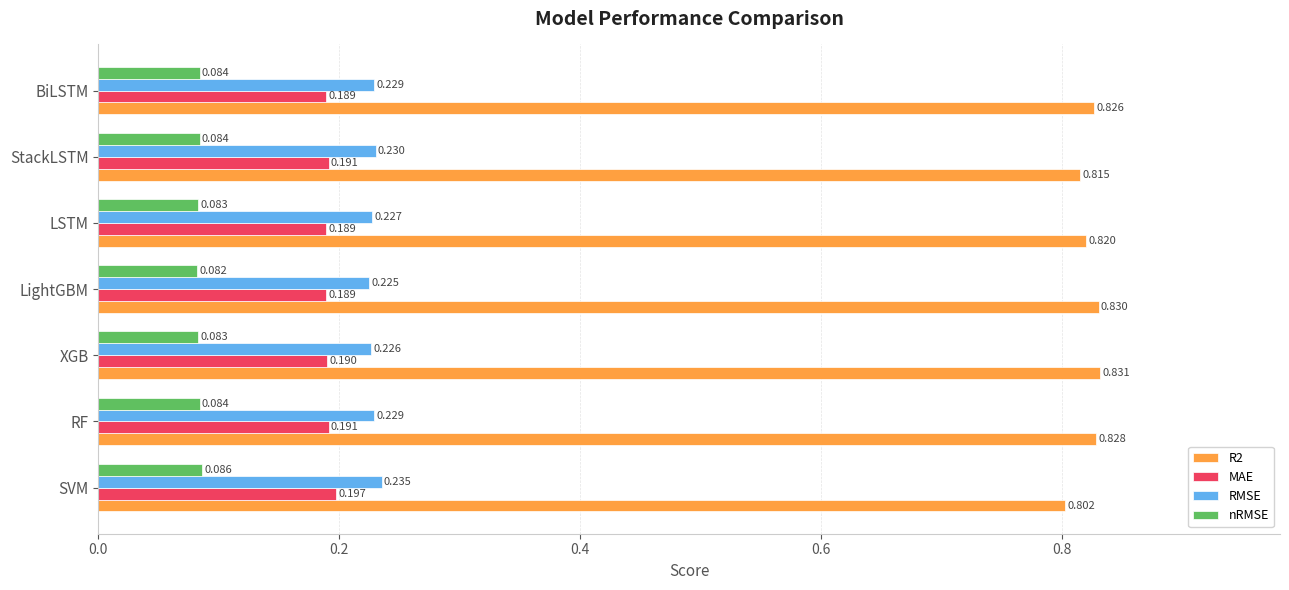

At which label does R2 reach its minimum?

SVM